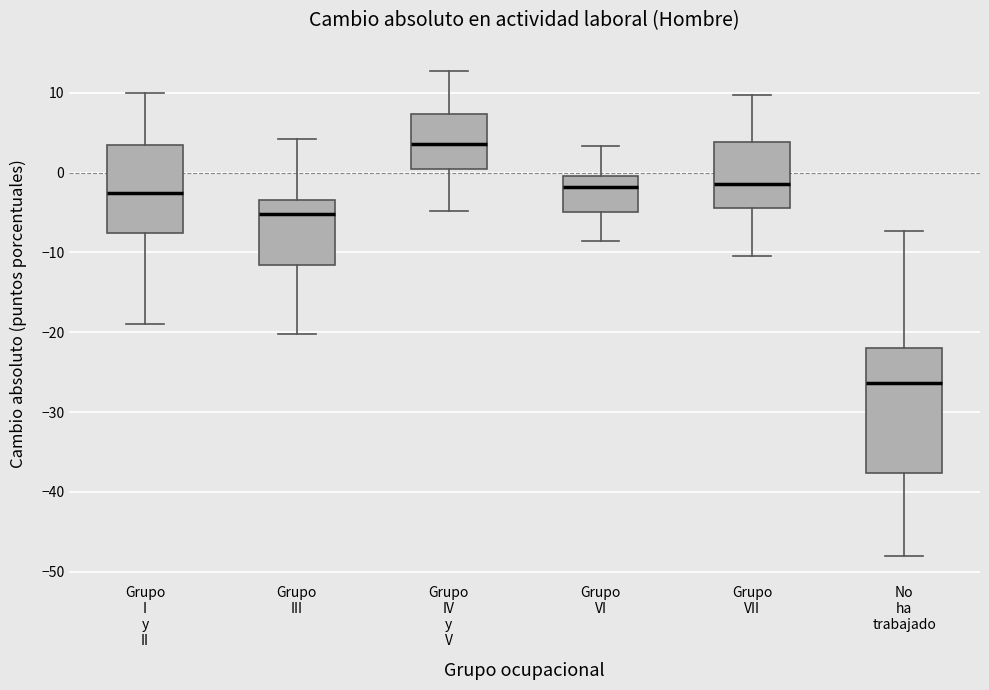

Reading left to right, read every box against the y-axis: the position of its median line, the range the box covers, and the ends of its whiskers. The values are not printed on the chart, so give them approximately, as read against the axis.

Grupo I y II: median -3, box -8 to 3, whiskers -19 to 10
Grupo III: median -5, box -12 to -3, whiskers -20 to 4
Grupo IV y V: median 4, box 1 to 7, whiskers -5 to 13
Grupo VI: median -2, box -5 to 0, whiskers -9 to 3
Grupo VII: median -1, box -4 to 4, whiskers -10 to 10
No ha trabajado: median -26, box -38 to -22, whiskers -48 to -7